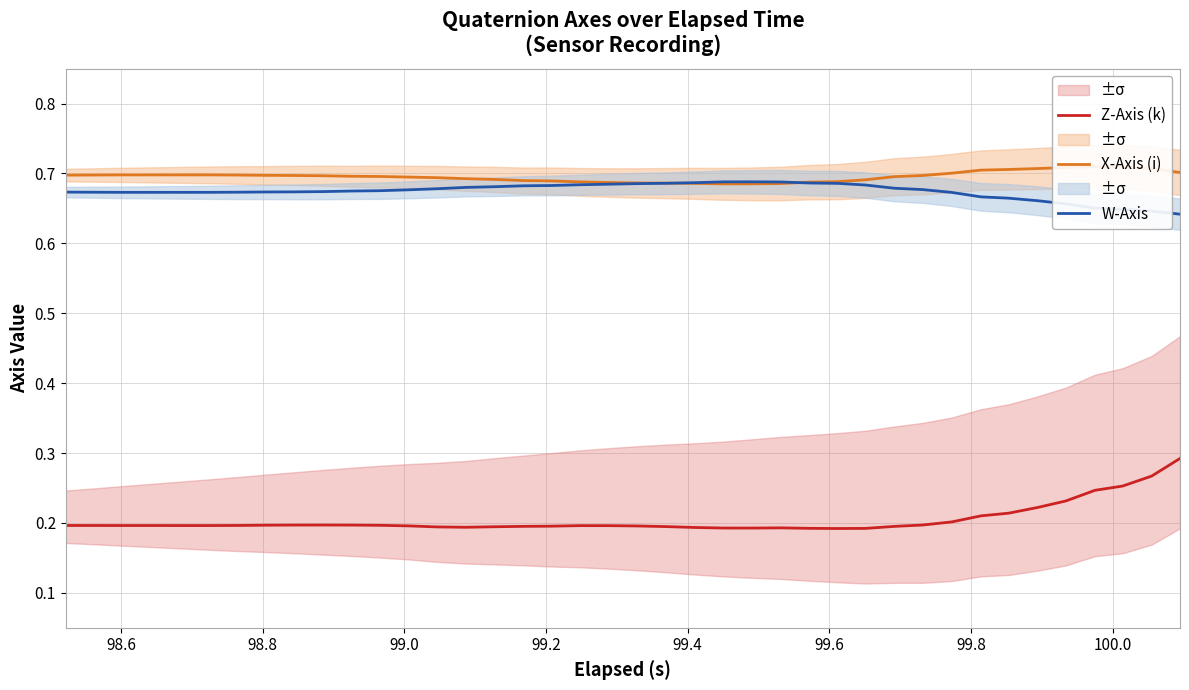

Is this an area chart (filled region under the line)?

No